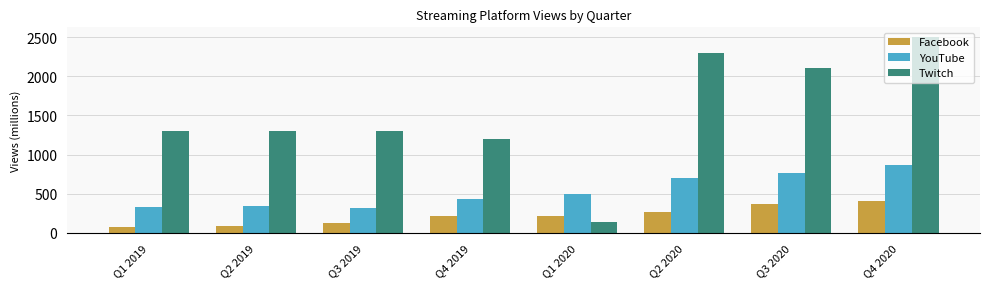

The YouTube series shows 1053 at Q2 2020. True or false?

False